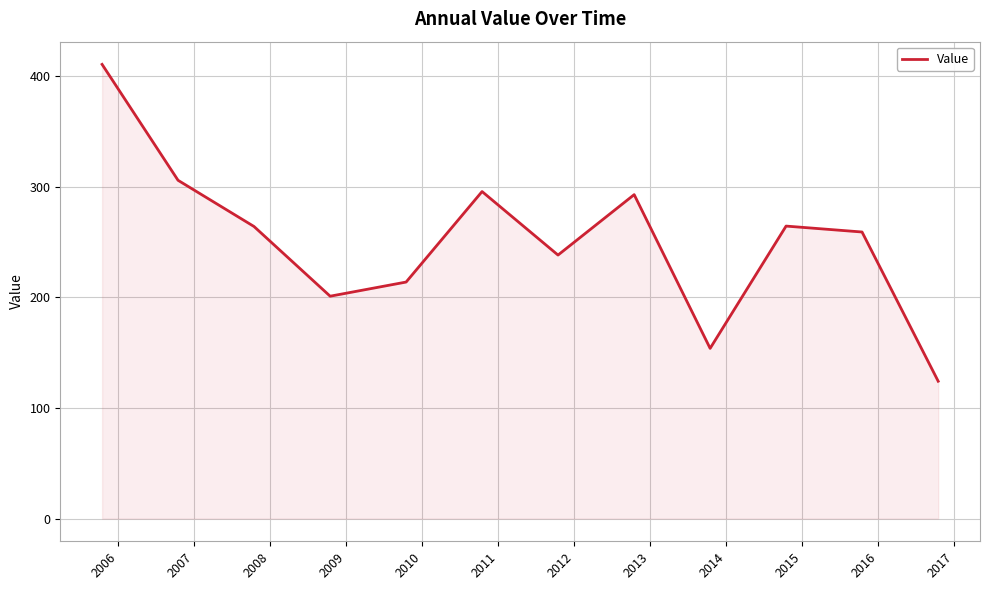

How many lines are shown in the chart?

1